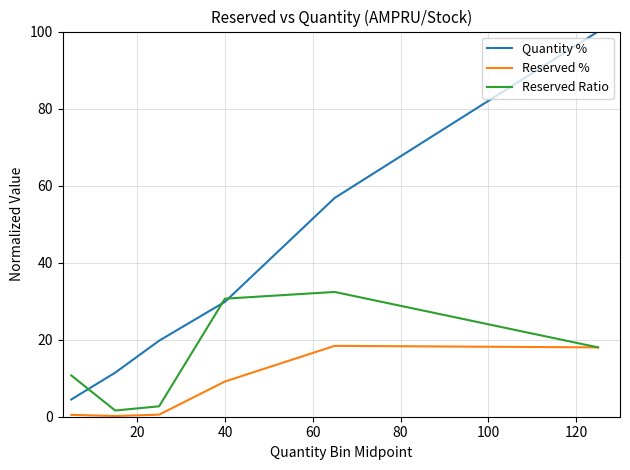

Rank the series by their average value, from highest to lowest.

Quantity %, Reserved Ratio, Reserved %